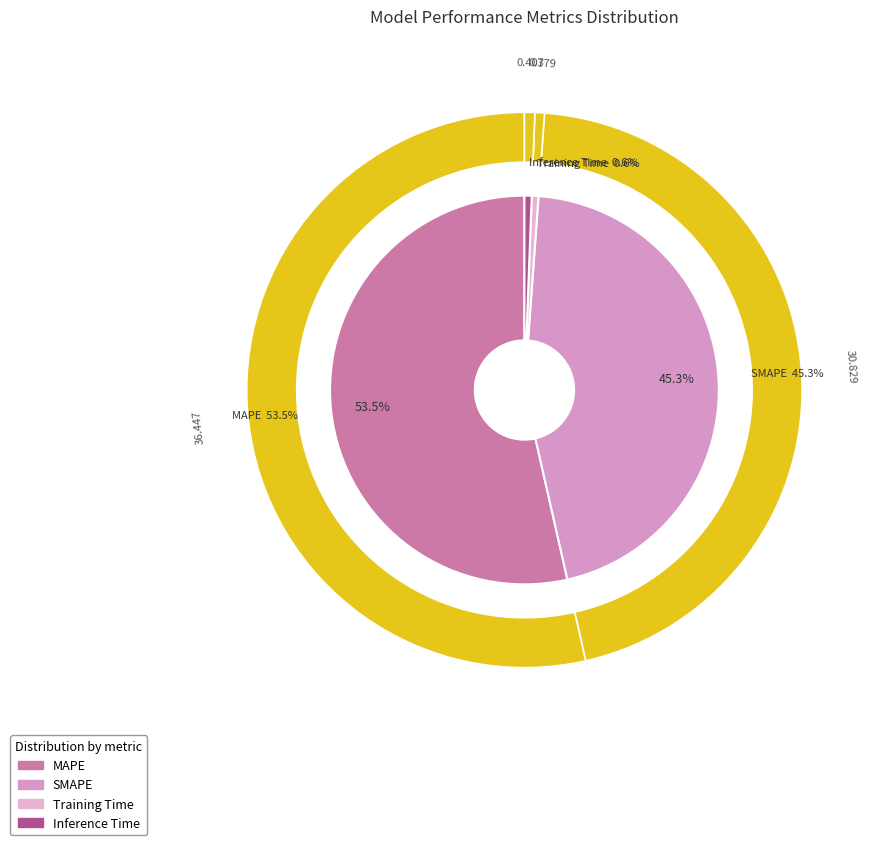

What percentage do SMAPE and Inference Time together represent?

45.9%